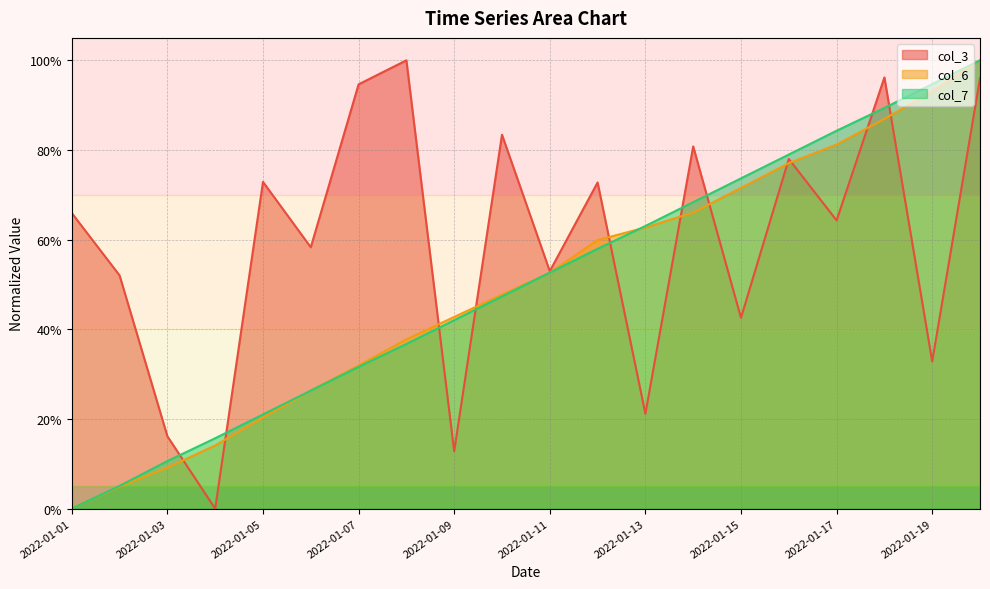

At which category does the chart reach its minimum across all series?

2022-01-04